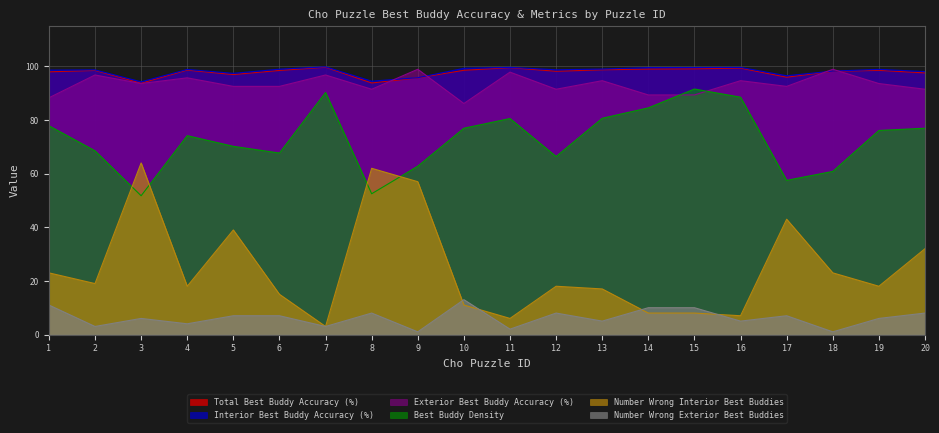

True or false: Exterior Best Buddy Accuracy (%) and Number Wrong Interior Best Buddies intersect in this chart.

False